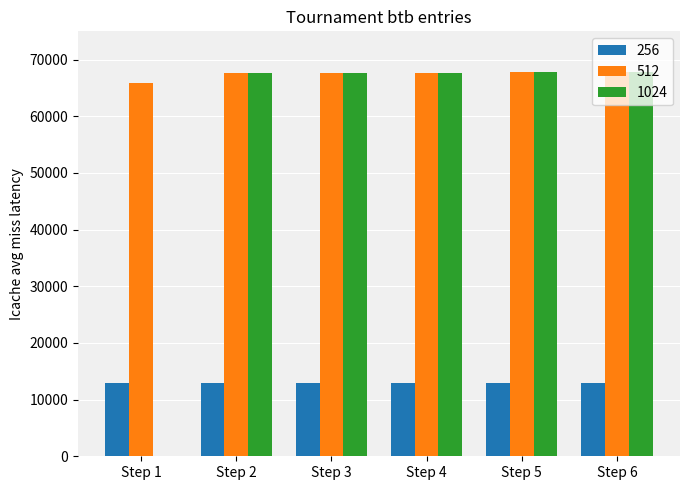

The value of 512 at Step 3 is 15133.8. True or false?

False